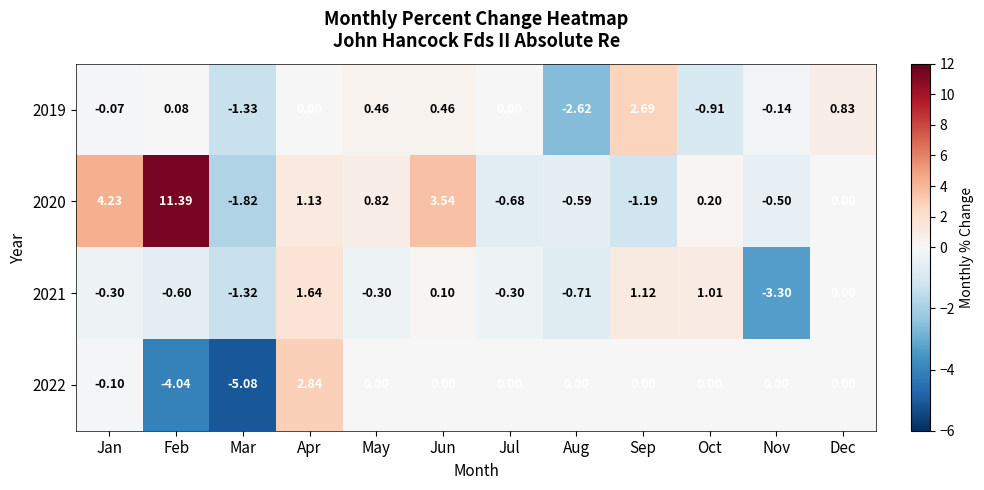

How many negative values does the 2019 series have?

5